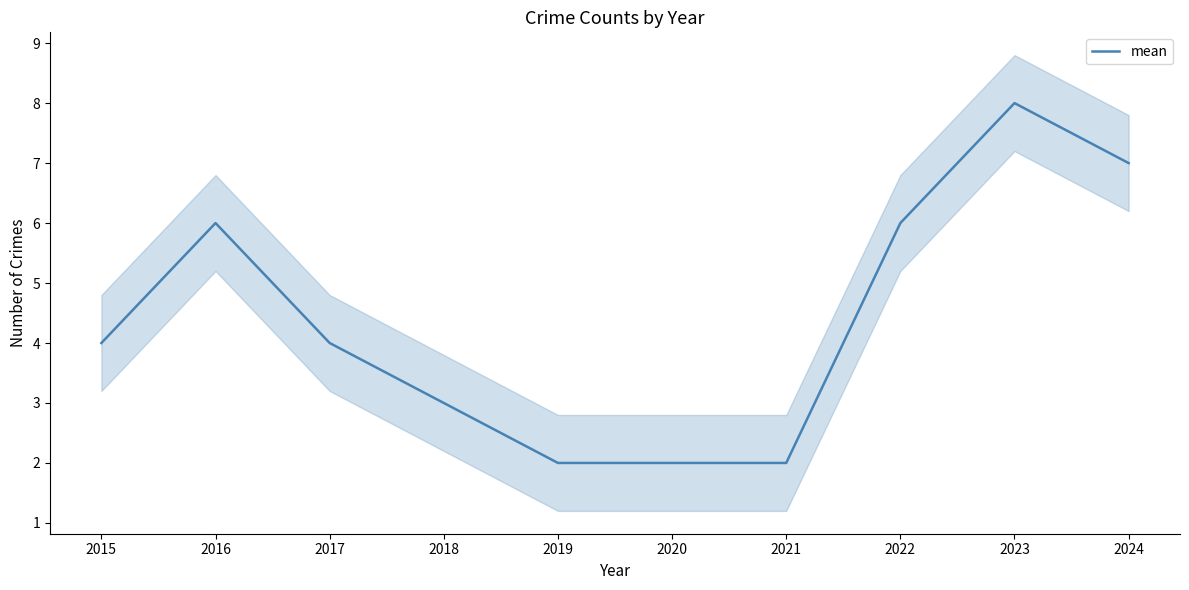

What is the minimum value shown in the chart?

2